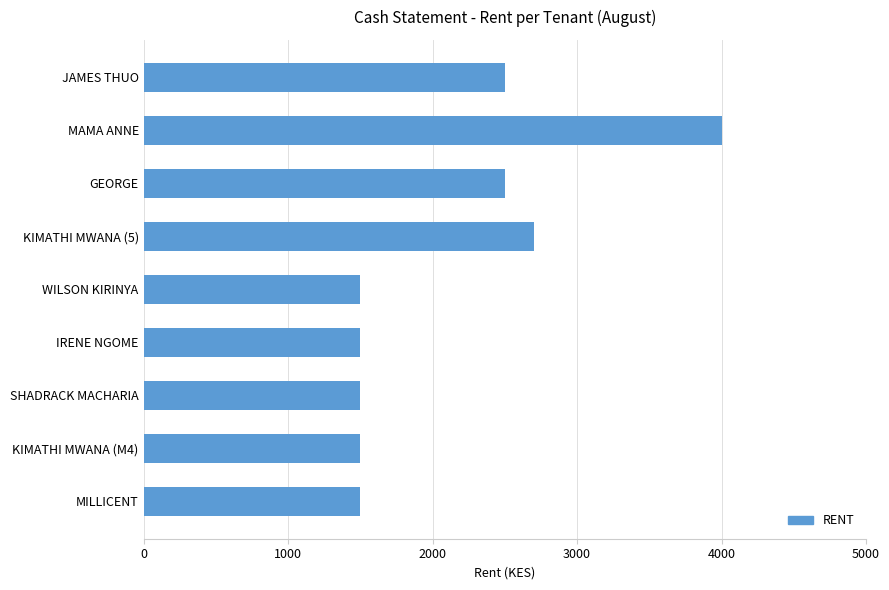

Approximately how many times larger is the value at IRENE NGOME compared to MILLICENT?

1.0